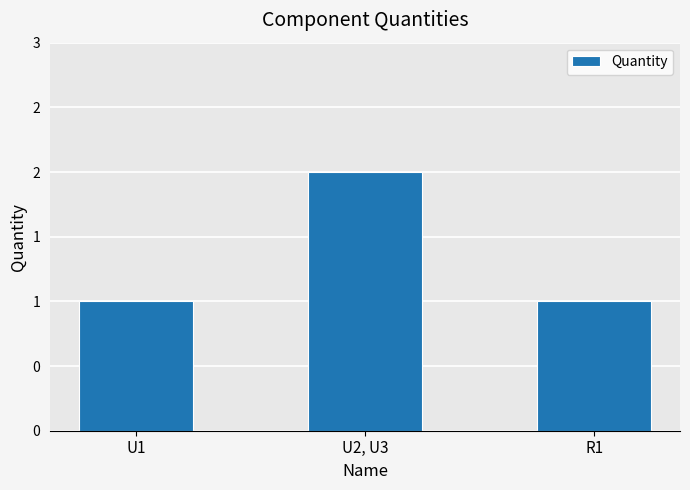

What is the difference between the maximum and second lowest values?

1